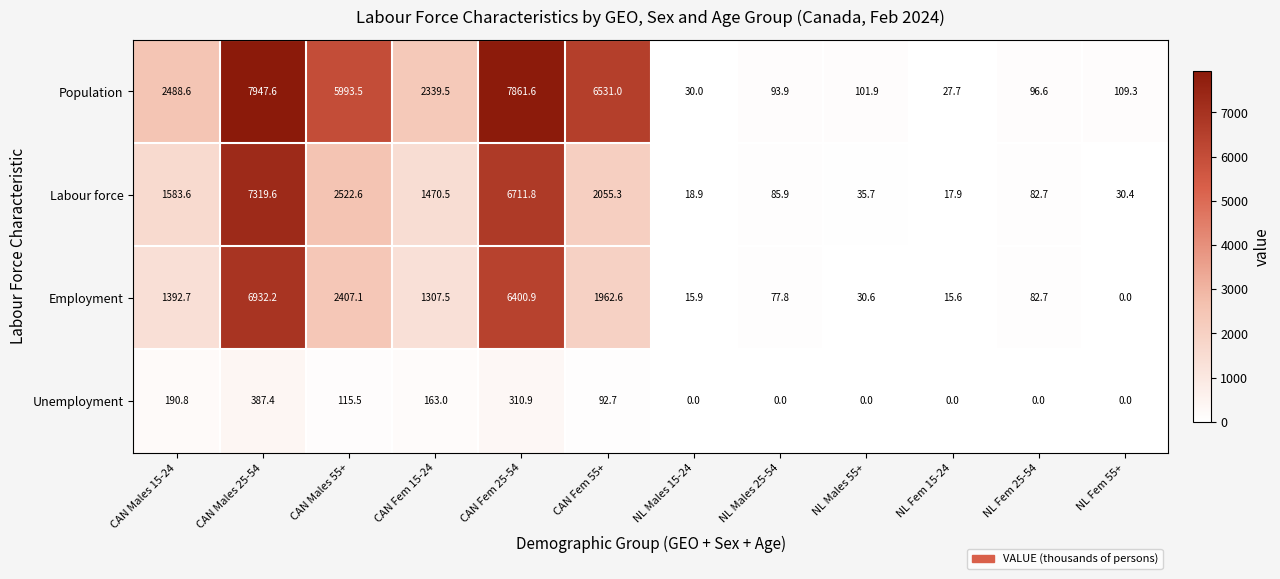

Which series has the widest spread of values?

Population